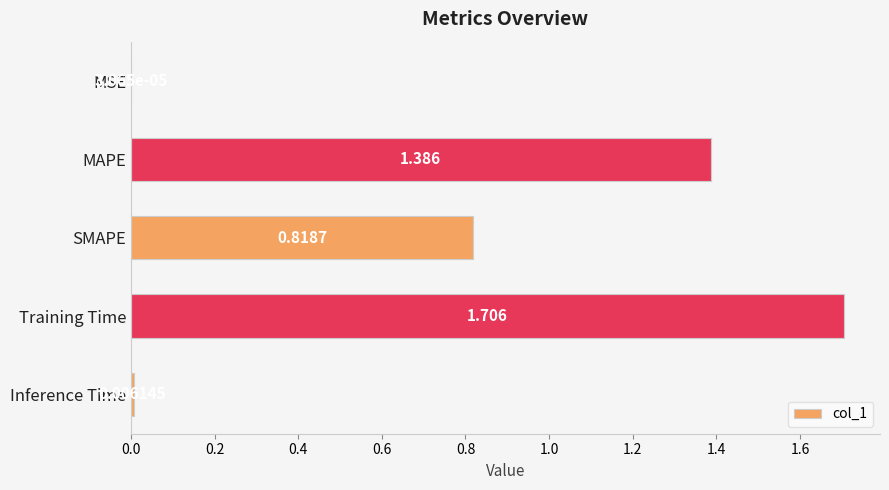

What is the maximum value shown in the chart?

1.7